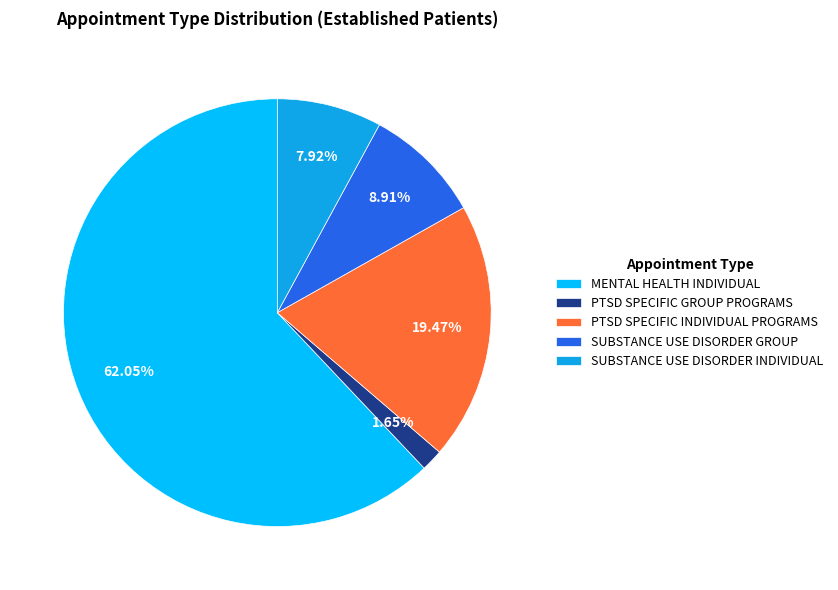

The SUBSTANCE USE DISORDER GROUP slice represents 9% of the pie. True or false?

True